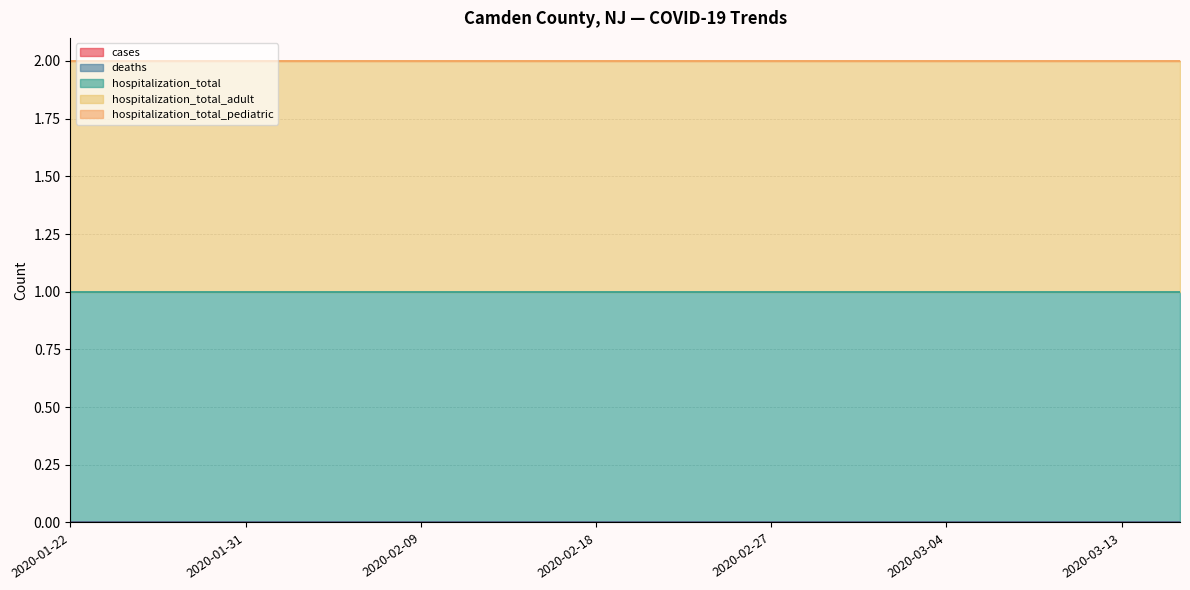

Which series has the largest total across all categories?

hospitalization_total